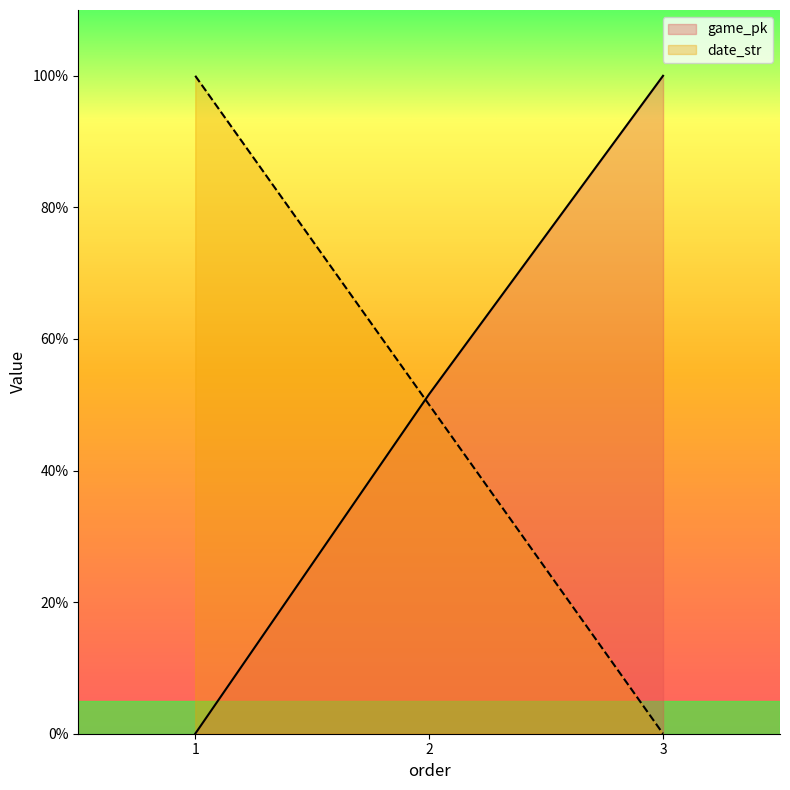

List the series in order of their peak value, lowest first.

game_pk, date_str